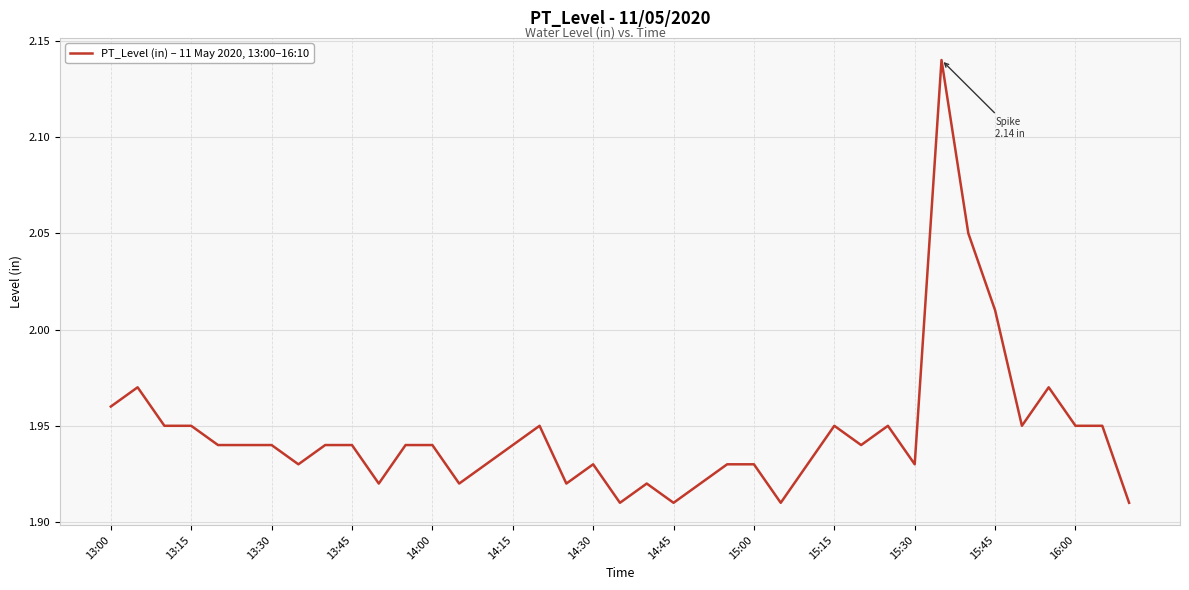

How many lines are shown in the chart?

1